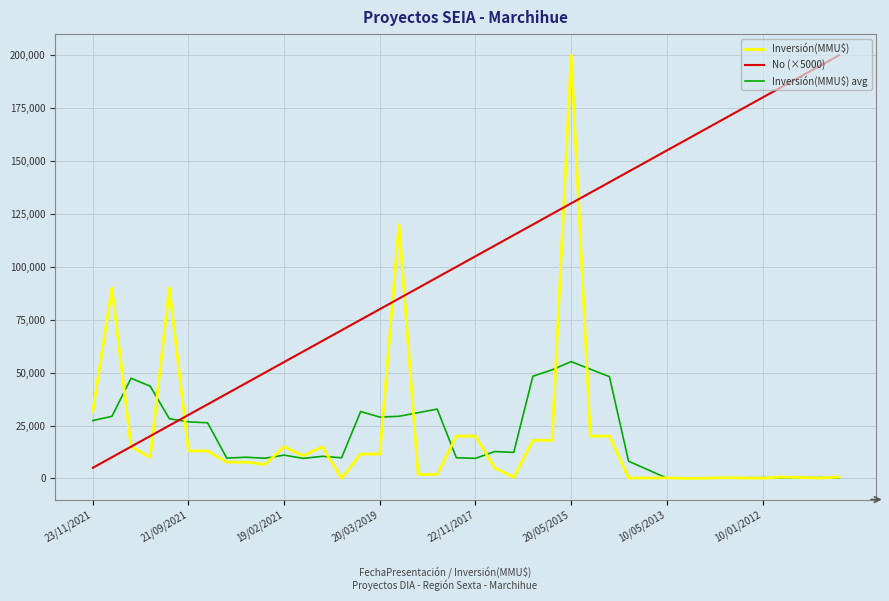

Which series has the largest total across all categories?

No (×5000)